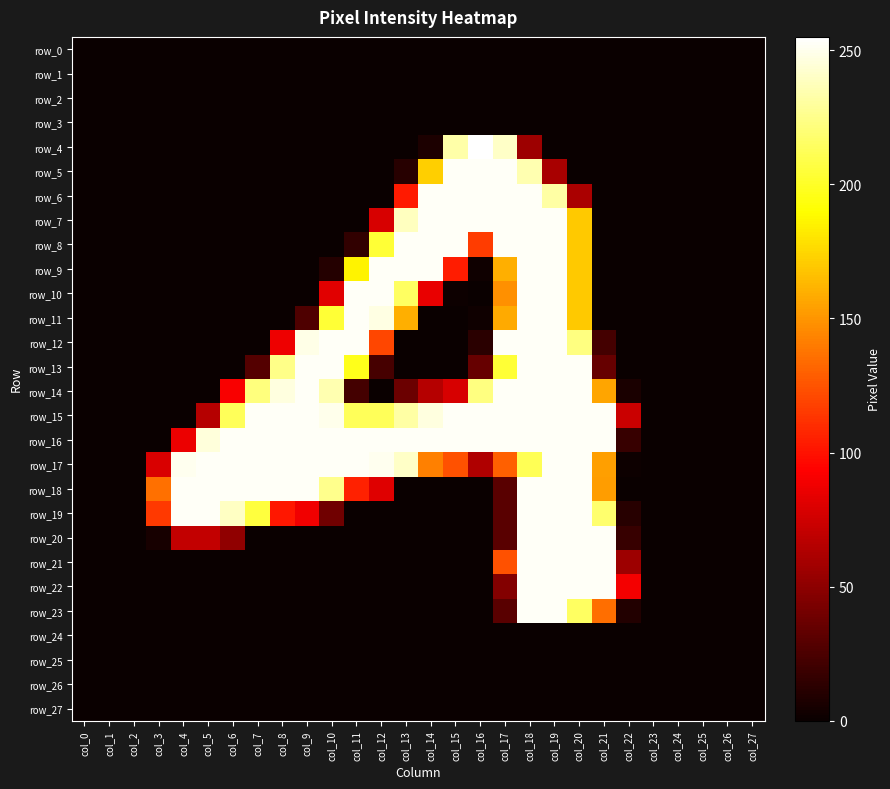

Reading left to right, what are all the values shown in this chart?

row_0: col_0=0	col_1=0	col_2=0	col_3=0	col_4=0	col_5=0	col_6=0	col_7=0	col_8=0	col_9=0	col_10=0	col_11=0	col_12=0	col_13=0	col_14=0	col_15=0	col_16=0	col_17=0	col_18=0	col_19=0	col_20=0	col_21=0	col_22=0	col_23=0	col_24=0	col_25=0	col_26=0	col_27=0
row_1: col_0=0	col_1=0	col_2=0	col_3=0	col_4=0	col_5=0	col_6=0	col_7=0	col_8=0	col_9=0	col_10=0	col_11=0	col_12=0	col_13=0	col_14=0	col_15=0	col_16=0	col_17=0	col_18=0	col_19=0	col_20=0	col_21=0	col_22=0	col_23=0	col_24=0	col_25=0	col_26=0	col_27=0
row_2: col_0=0	col_1=0	col_2=0	col_3=0	col_4=0	col_5=0	col_6=0	col_7=0	col_8=0	col_9=0	col_10=0	col_11=0	col_12=0	col_13=0	col_14=0	col_15=0	col_16=0	col_17=0	col_18=0	col_19=0	col_20=0	col_21=0	col_22=0	col_23=0	col_24=0	col_25=0	col_26=0	col_27=0
row_3: col_0=0	col_1=0	col_2=0	col_3=0	col_4=0	col_5=0	col_6=0	col_7=0	col_8=0	col_9=0	col_10=0	col_11=0	col_12=0	col_13=0	col_14=0	col_15=0	col_16=0	col_17=0	col_18=0	col_19=0	col_20=0	col_21=0	col_22=0	col_23=0	col_24=0	col_25=0	col_26=0	col_27=0
row_4: col_0=0	col_1=0	col_2=0	col_3=0	col_4=0	col_5=0	col_6=0	col_7=0	col_8=0	col_9=0	col_10=0	col_11=0	col_12=0	col_13=0	col_14=7	col_15=233	col_16=255	col_17=241	col_18=56	col_19=0	col_20=0	col_21=0	col_22=0	col_23=0	col_24=0	col_25=0	col_26=0	col_27=0
row_5: col_0=0	col_1=0	col_2=0	col_3=0	col_4=0	col_5=0	col_6=0	col_7=0	col_8=0	col_9=0	col_10=0	col_11=0	col_12=0	col_13=11	col_14=172	col_15=253	col_16=253	col_17=253	col_18=235	col_19=60	col_20=0	col_21=0	col_22=0	col_23=0	col_24=0	col_25=0	col_26=0	col_27=0
row_6: col_0=0	col_1=0	col_2=0	col_3=0	col_4=0	col_5=0	col_6=0	col_7=0	col_8=0	col_9=0	col_10=0	col_11=0	col_12=0	col_13=103	col_14=253	col_15=253	col_16=253	col_17=253	col_18=253	col_19=232	col_20=61	col_21=0	col_22=0	col_23=0	col_24=0	col_25=0	col_26=0	col_27=0
row_7: col_0=0	col_1=0	col_2=0	col_3=0	col_4=0	col_5=0	col_6=0	col_7=0	col_8=0	col_9=0	col_10=0	col_11=0	col_12=78	col_13=239	col_14=253	col_15=253	col_16=253	col_17=253	col_18=253	col_19=253	col_20=170	col_21=0	col_22=0	col_23=0	col_24=0	col_25=0	col_26=0	col_27=0
row_8: col_0=0	col_1=0	col_2=0	col_3=0	col_4=0	col_5=0	col_6=0	col_7=0	col_8=0	col_9=0	col_10=0	col_11=15	col_12=204	col_13=253	col_14=253	col_15=253	col_16=116	col_17=253	col_18=253	col_19=253	col_20=170	col_21=0	col_22=0	col_23=0	col_24=0	col_25=0	col_26=0	col_27=0
row_9: col_0=0	col_1=0	col_2=0	col_3=0	col_4=0	col_5=0	col_6=0	col_7=0	col_8=0	col_9=0	col_10=10	col_11=186	col_12=253	col_13=253	col_14=253	col_15=104	col_16=2	col_17=160	col_18=253	col_19=253	col_20=170	col_21=0	col_22=0	col_23=0	col_24=0	col_25=0	col_26=0	col_27=0
row_10: col_0=0	col_1=0	col_2=0	col_3=0	col_4=0	col_5=0	col_6=0	col_7=0	col_8=0	col_9=0	col_10=82	col_11=253	col_12=253	col_13=215	col_14=85	col_15=1	col_16=0	col_17=148	col_18=253	col_19=253	col_20=170	col_21=0	col_22=0	col_23=0	col_24=0	col_25=0	col_26=0	col_27=0
row_11: col_0=0	col_1=0	col_2=0	col_3=0	col_4=0	col_5=0	col_6=0	col_7=0	col_8=0	col_9=26	col_10=204	col_11=253	col_12=248	col_13=160	col_14=0	col_15=0	col_16=2	col_17=158	col_18=253	col_19=253	col_20=170	col_21=0	col_22=0	col_23=0	col_24=0	col_25=0	col_26=0	col_27=0
row_12: col_0=0	col_1=0	col_2=0	col_3=0	col_4=0	col_5=0	col_6=0	col_7=0	col_8=87	col_9=249	col_10=253	col_11=253	col_12=120	col_13=0	col_14=0	col_15=0	col_16=12	col_17=253	col_18=253	col_19=253	col_20=223	col_21=22	col_22=0	col_23=0	col_24=0	col_25=0	col_26=0	col_27=0
row_13: col_0=0	col_1=0	col_2=0	col_3=0	col_4=0	col_5=0	col_6=0	col_7=28	col_8=225	col_9=253	col_10=253	col_11=197	col_12=23	col_13=0	col_14=0	col_15=0	col_16=35	col_17=204	col_18=253	col_19=253	col_20=253	col_21=35	col_22=0	col_23=0	col_24=0	col_25=0	col_26=0	col_27=0
row_14: col_0=0	col_1=0	col_2=0	col_3=0	col_4=0	col_5=0	col_6=91	col_7=222	col_8=247	col_9=253	col_10=235	col_11=22	col_12=0	col_13=37	col_14=65	col_15=78	col_16=223	col_17=253	col_18=253	col_19=253	col_20=253	col_21=156	col_22=6	col_23=0	col_24=0	col_25=0	col_26=0	col_27=0
row_15: col_0=0	col_1=0	col_2=0	col_3=0	col_4=0	col_5=65	col_6=213	col_7=253	col_8=253	col_9=253	col_10=250	col_11=213	col_12=213	col_13=232	col_14=247	col_15=253	col_16=253	col_17=253	col_18=253	col_19=253	col_20=253	col_21=253	col_22=73	col_23=0	col_24=0	col_25=0	col_26=0	col_27=0
row_16: col_0=0	col_1=0	col_2=0	col_3=0	col_4=86	col_5=246	col_6=253	col_7=253	col_8=253	col_9=253	col_10=253	col_11=253	col_12=253	col_13=253	col_14=253	col_15=253	col_16=253	col_17=253	col_18=253	col_19=253	col_20=253	col_21=253	col_22=17	col_23=0	col_24=0	col_25=0	col_26=0	col_27=0
row_17: col_0=0	col_1=0	col_2=0	col_3=79	col_4=251	col_5=253	col_6=253	col_7=253	col_8=253	col_9=253	col_10=253	col_11=253	col_12=251	col_13=241	col_14=142	col_15=124	col_16=63	col_17=130	col_18=212	col_19=253	col_20=253	col_21=154	col_22=1	col_23=0	col_24=0	col_25=0	col_26=0	col_27=0
row_18: col_0=0	col_1=0	col_2=0	col_3=136	col_4=253	col_5=253	col_6=253	col_7=253	col_8=253	col_9=253	col_10=226	col_11=106	col_12=81	col_13=0	col_14=0	col_15=0	col_16=0	col_17=30	col_18=253	col_19=253	col_20=253	col_21=153	col_22=0	col_23=0	col_24=0	col_25=0	col_26=0	col_27=0
row_19: col_0=0	col_1=0	col_2=0	col_3=115	col_4=253	col_5=253	col_6=240	col_7=206	col_8=102	col_9=88	col_10=39	col_11=0	col_12=0	col_13=0	col_14=0	col_15=0	col_16=0	col_17=30	col_18=253	col_19=253	col_20=253	col_21=218	col_22=11	col_23=0	col_24=0	col_25=0	col_26=0	col_27=0
row_20: col_0=0	col_1=0	col_2=0	col_3=5	col_4=70	col_5=70	col_6=51	col_7=0	col_8=0	col_9=0	col_10=0	col_11=0	col_12=0	col_13=0	col_14=0	col_15=0	col_16=0	col_17=30	col_18=253	col_19=253	col_20=253	col_21=253	col_22=17	col_23=0	col_24=0	col_25=0	col_26=0	col_27=0
row_21: col_0=0	col_1=0	col_2=0	col_3=0	col_4=0	col_5=0	col_6=0	col_7=0	col_8=0	col_9=0	col_10=0	col_11=0	col_12=0	col_13=0	col_14=0	col_15=0	col_16=0	col_17=124	col_18=253	col_19=253	col_20=253	col_21=253	col_22=56	col_23=0	col_24=0	col_25=0	col_26=0	col_27=0
row_22: col_0=0	col_1=0	col_2=0	col_3=0	col_4=0	col_5=0	col_6=0	col_7=0	col_8=0	col_9=0	col_10=0	col_11=0	col_12=0	col_13=0	col_14=0	col_15=0	col_16=0	col_17=46	col_18=253	col_19=253	col_20=253	col_21=253	col_22=89	col_23=0	col_24=0	col_25=0	col_26=0	col_27=0
row_23: col_0=0	col_1=0	col_2=0	col_3=0	col_4=0	col_5=0	col_6=0	col_7=0	col_8=0	col_9=0	col_10=0	col_11=0	col_12=0	col_13=0	col_14=0	col_15=0	col_16=0	col_17=30	col_18=253	col_19=253	col_20=215	col_21=135	col_22=9	col_23=0	col_24=0	col_25=0	col_26=0	col_27=0
row_24: col_0=0	col_1=0	col_2=0	col_3=0	col_4=0	col_5=0	col_6=0	col_7=0	col_8=0	col_9=0	col_10=0	col_11=0	col_12=0	col_13=0	col_14=0	col_15=0	col_16=0	col_17=0	col_18=0	col_19=0	col_20=0	col_21=0	col_22=0	col_23=0	col_24=0	col_25=0	col_26=0	col_27=0
row_25: col_0=0	col_1=0	col_2=0	col_3=0	col_4=0	col_5=0	col_6=0	col_7=0	col_8=0	col_9=0	col_10=0	col_11=0	col_12=0	col_13=0	col_14=0	col_15=0	col_16=0	col_17=0	col_18=0	col_19=0	col_20=0	col_21=0	col_22=0	col_23=0	col_24=0	col_25=0	col_26=0	col_27=0
row_26: col_0=0	col_1=0	col_2=0	col_3=0	col_4=0	col_5=0	col_6=0	col_7=0	col_8=0	col_9=0	col_10=0	col_11=0	col_12=0	col_13=0	col_14=0	col_15=0	col_16=0	col_17=0	col_18=0	col_19=0	col_20=0	col_21=0	col_22=0	col_23=0	col_24=0	col_25=0	col_26=0	col_27=0
row_27: col_0=0	col_1=0	col_2=0	col_3=0	col_4=0	col_5=0	col_6=0	col_7=0	col_8=0	col_9=0	col_10=0	col_11=0	col_12=0	col_13=0	col_14=0	col_15=0	col_16=0	col_17=0	col_18=0	col_19=0	col_20=0	col_21=0	col_22=0	col_23=0	col_24=0	col_25=0	col_26=0	col_27=0